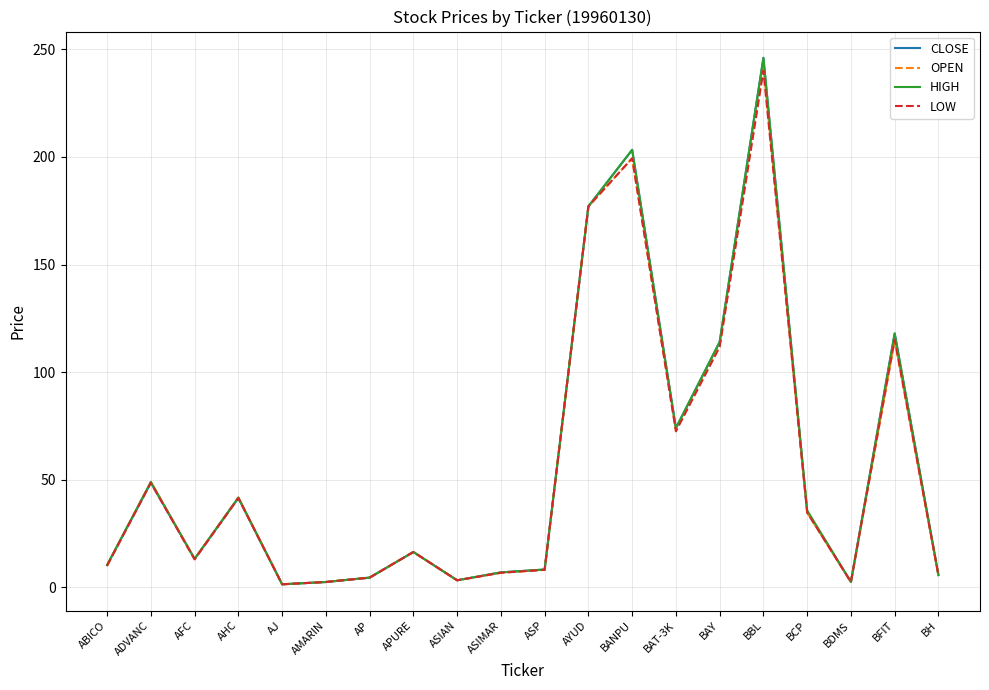

Where is CLOSE nearest to the value 123?

BFIT